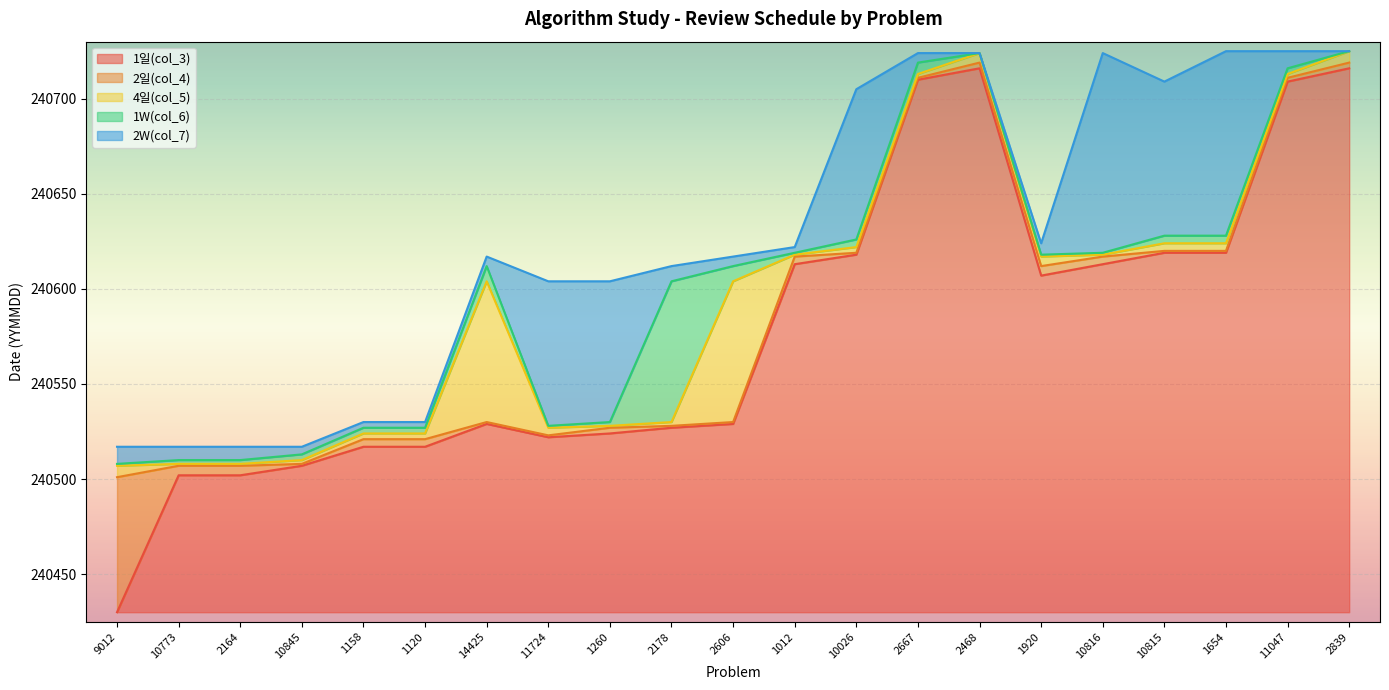

Where does the 2일(col_4) series first go above 240530?

1012